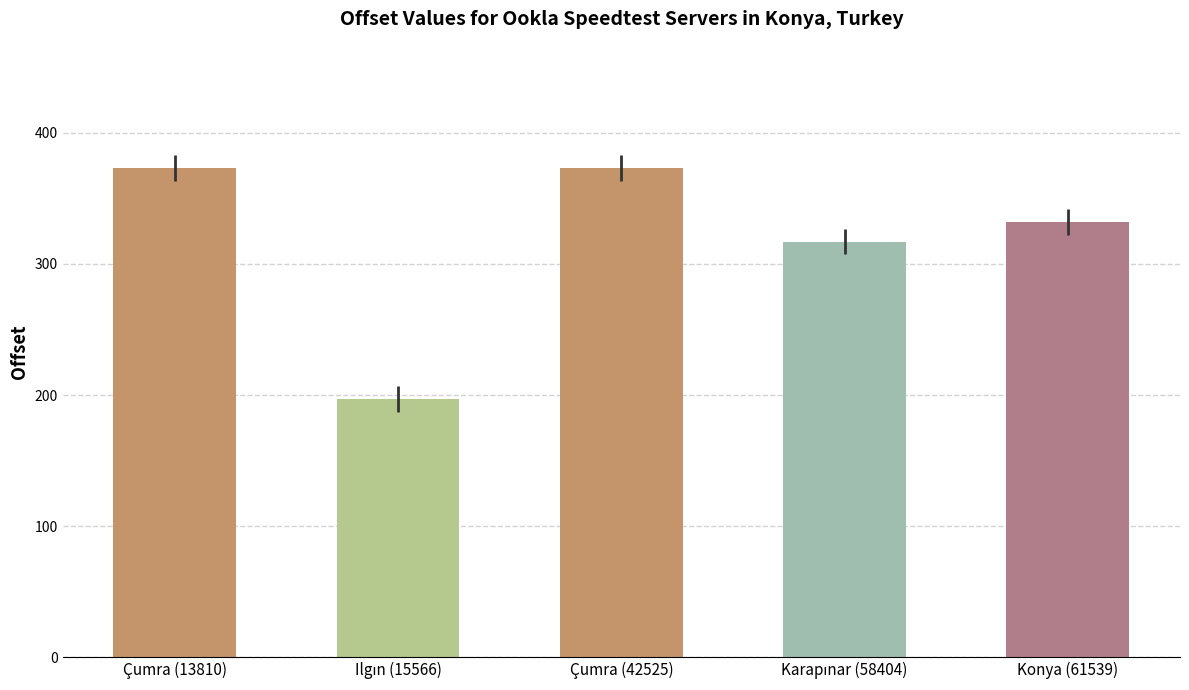

What is the maximum value shown in the chart?

373